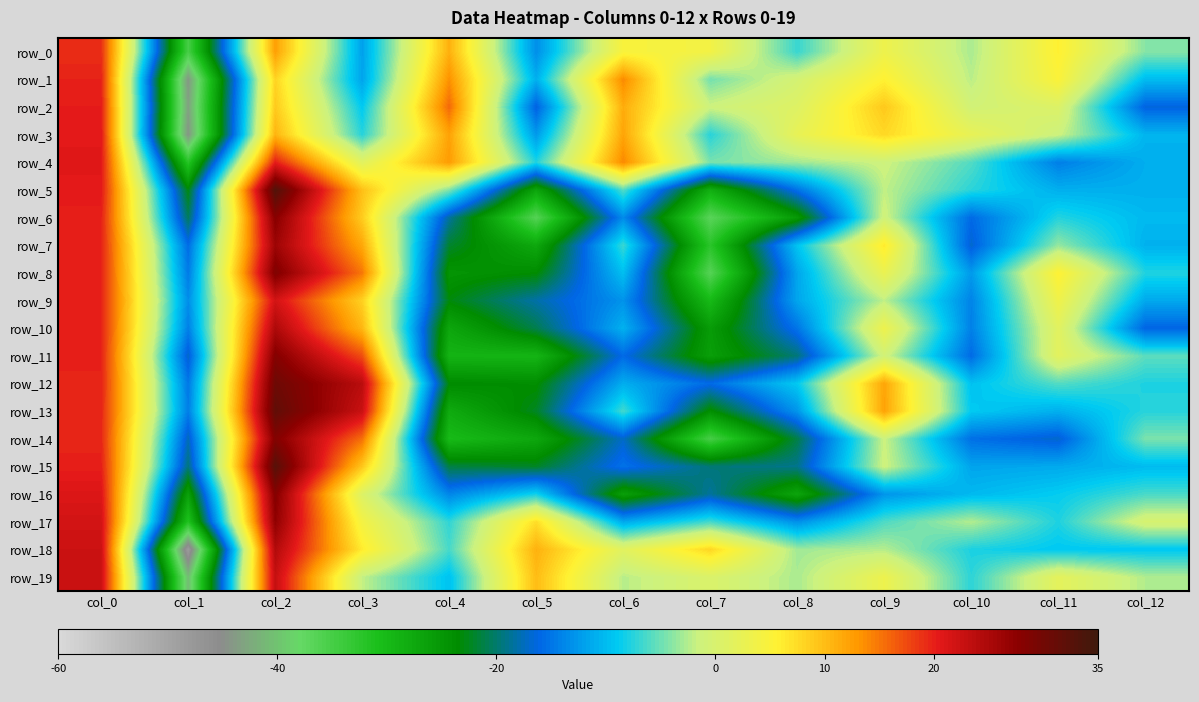

Read the row_5 value at col_2.

33.2